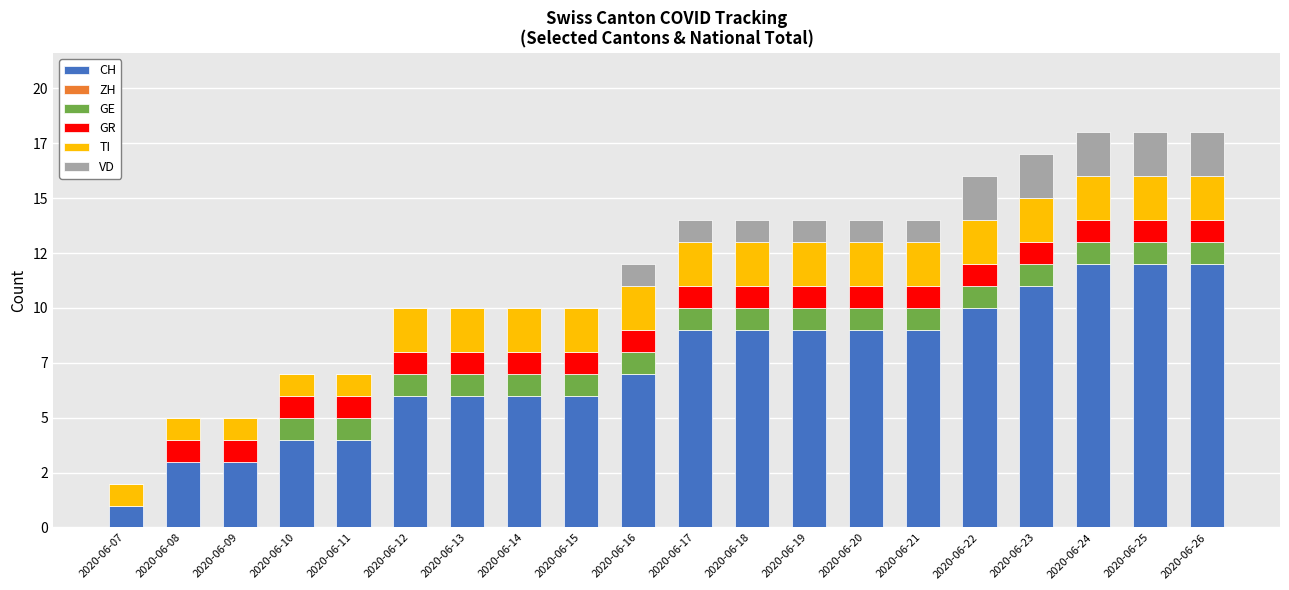

Are the bars grouped side by side (vs. stacked)?

No